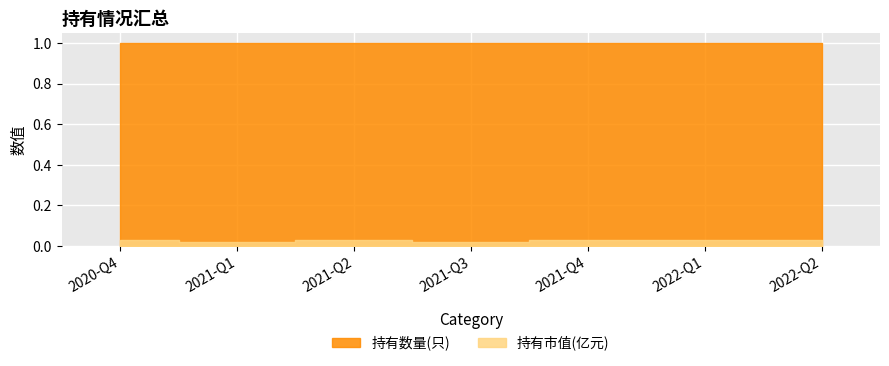

Is it true that the value at 2021-Q1 is 0.0?

True